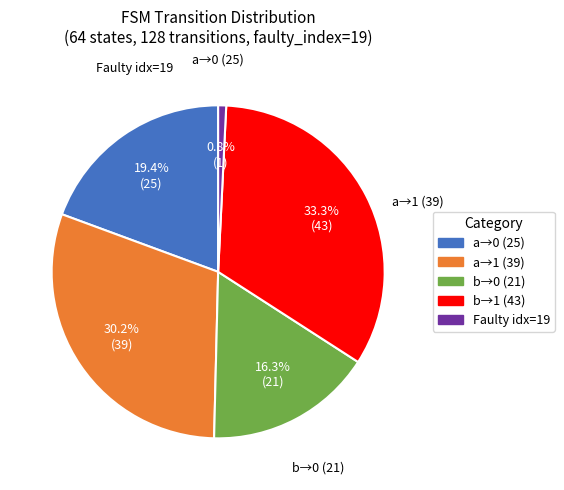

Is there any slice that represents more than half of the pie?

No